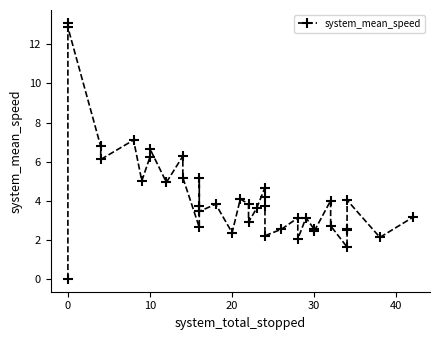

How many lines are shown in the chart?

1